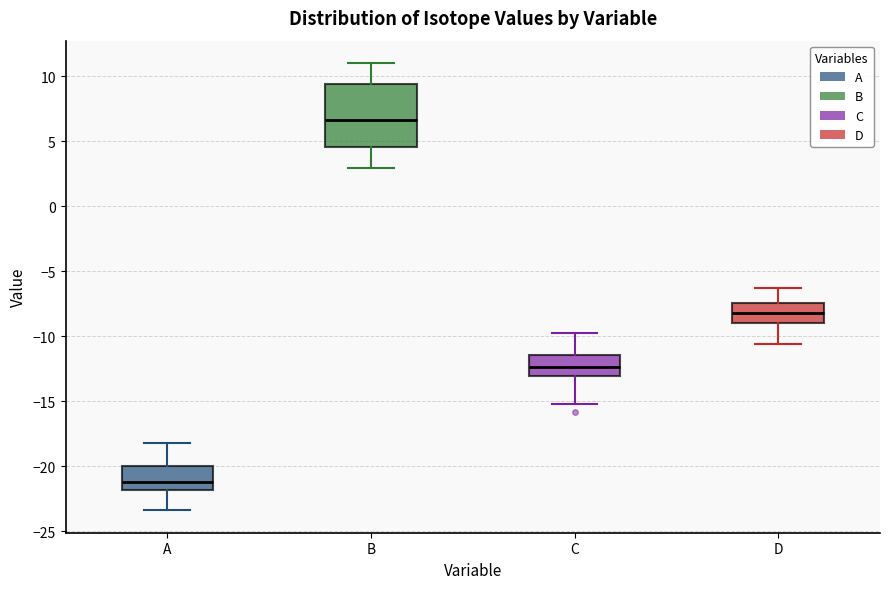

Comparing the boxes themselves (not the whiskers), which one is the tallest?

B